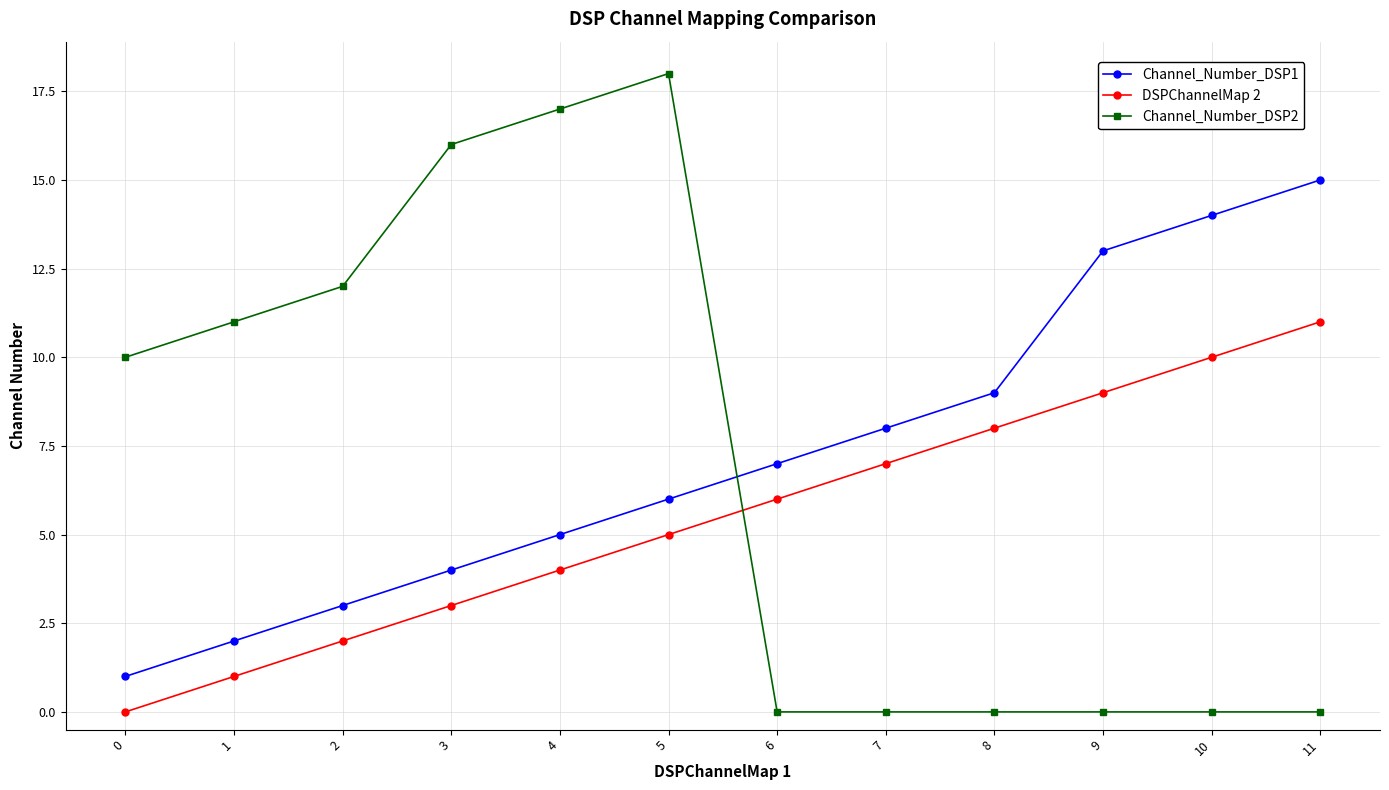

True or false: Channel_Number_DSP1 has a value of 1 at 2.

False